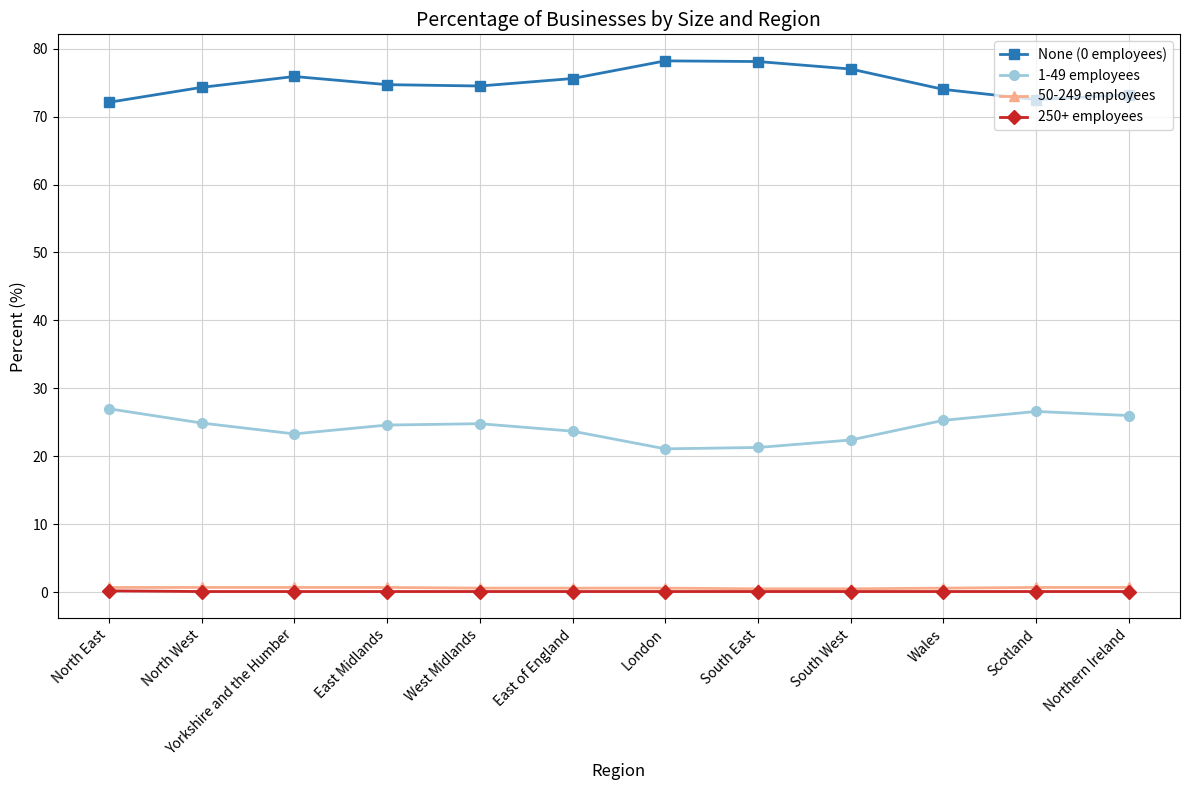

What is the difference between the maximum and second lowest values in the 250+ employees series?

0.1